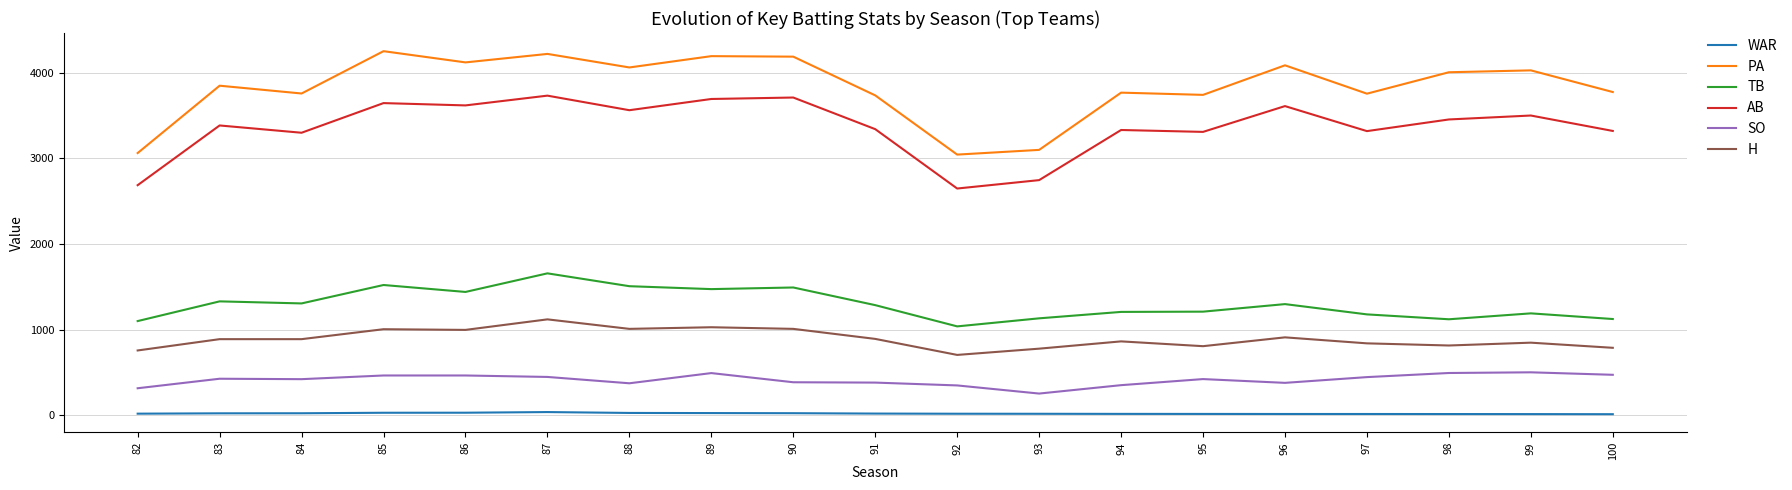

What are all the series names shown in the legend?

WAR, PA, TB, AB, SO, H